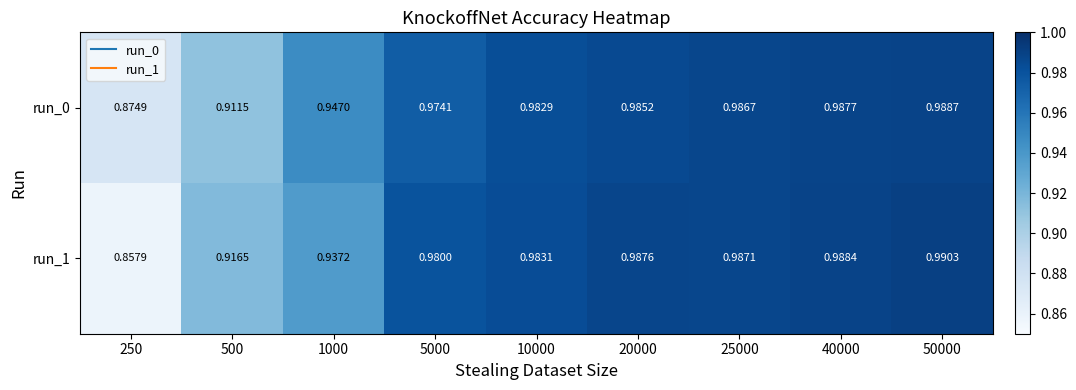

Is the value of run_1 at 50000 greater than the value of run_0 at 40000?

Yes